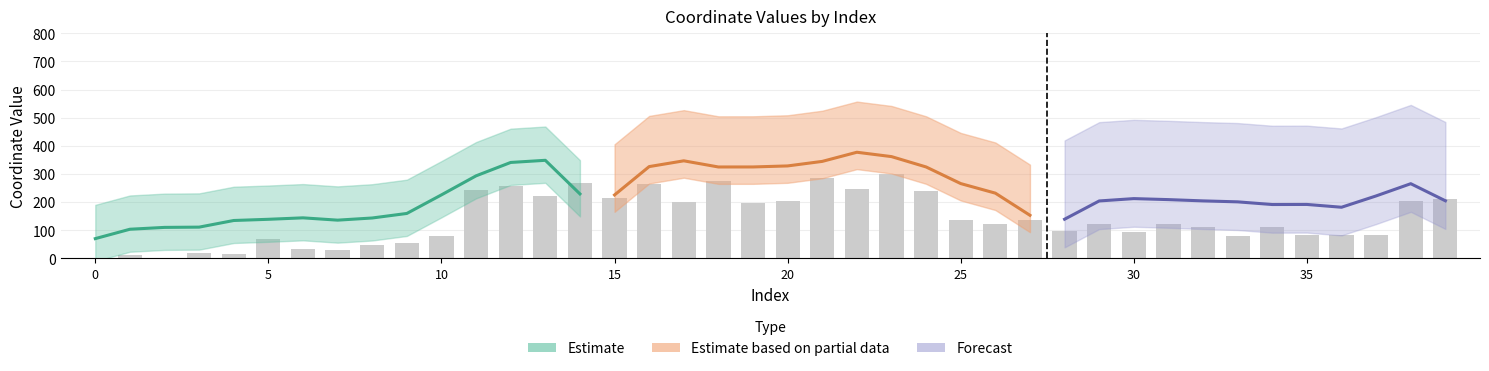

What is the maximum value shown in the chart?

300.0